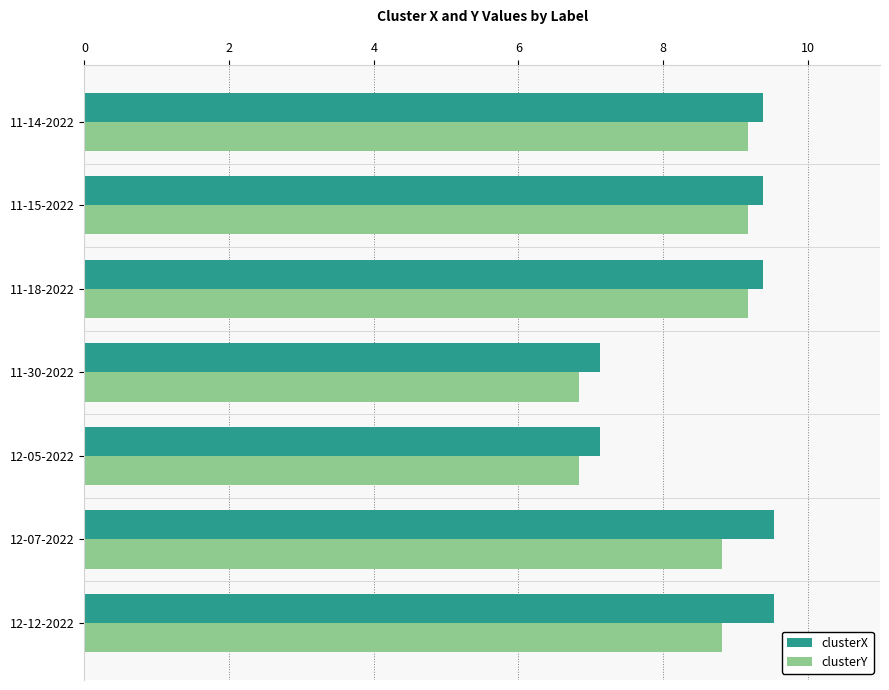

How many values in the clusterX series are below 9?

2